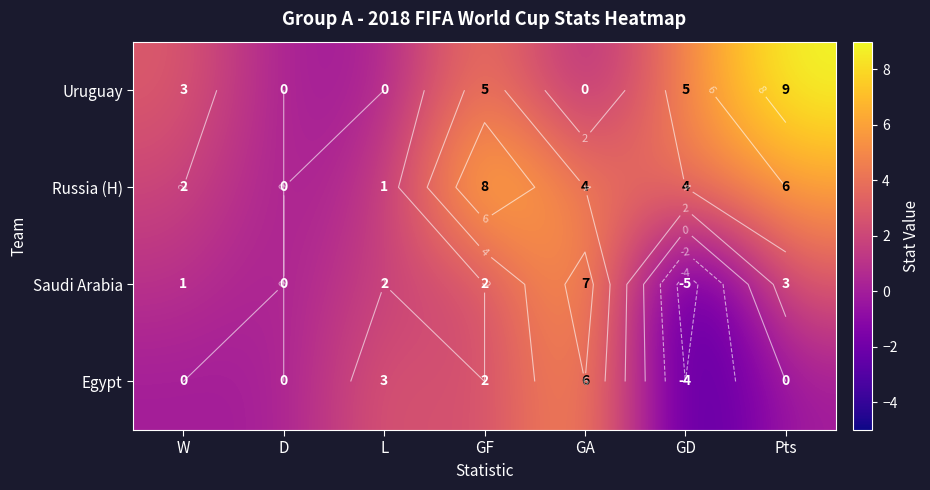

What is the average value of the Uruguay series?

3